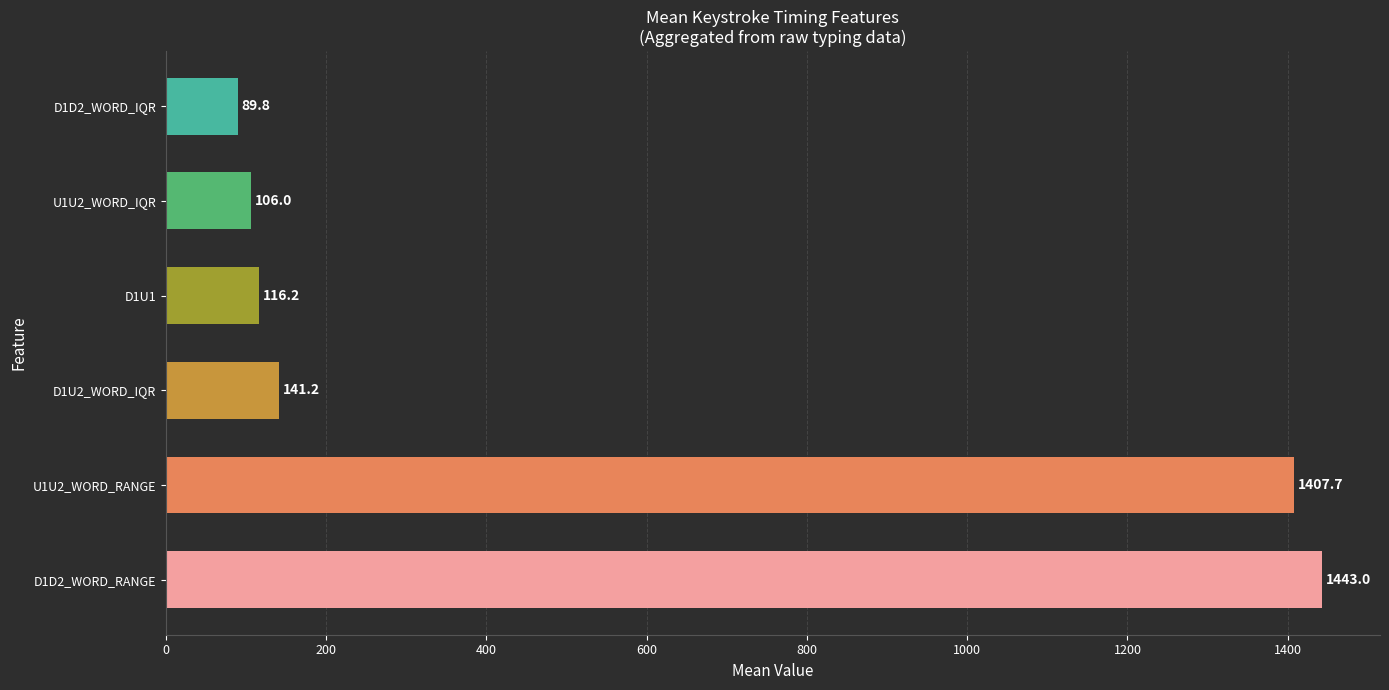

Rank the categories by value from highest to lowest.

D1D2_WORD_RANGE, U1U2_WORD_RANGE, D1U2_WORD_IQR, D1U1, U1U2_WORD_IQR, D1D2_WORD_IQR